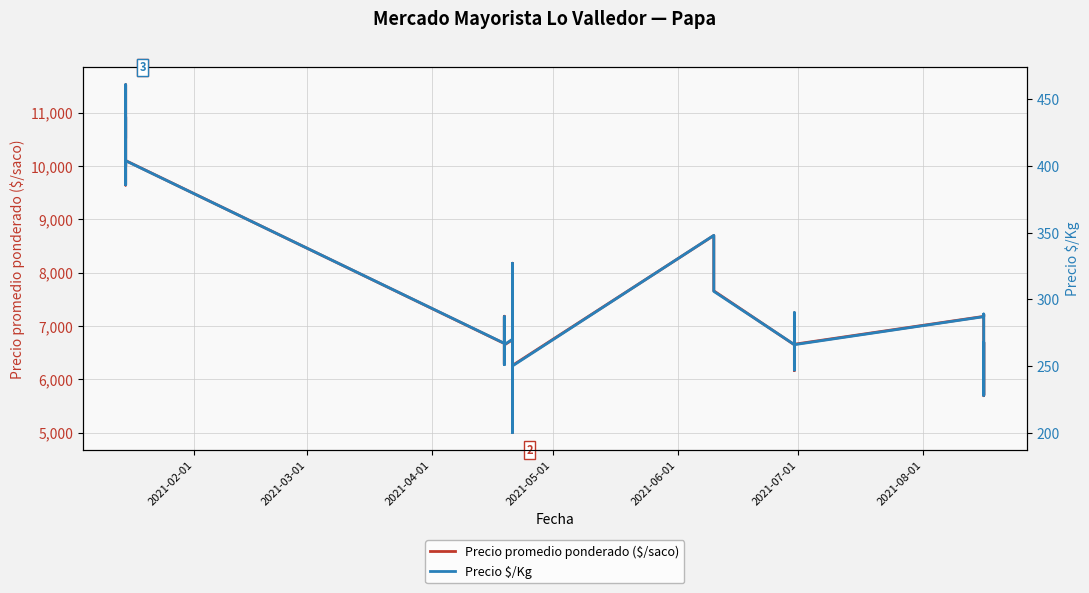

Is the value of Precio promedio ponderado ($/saco) at 11 greater than the value of Precio $/Kg at 16?

Yes